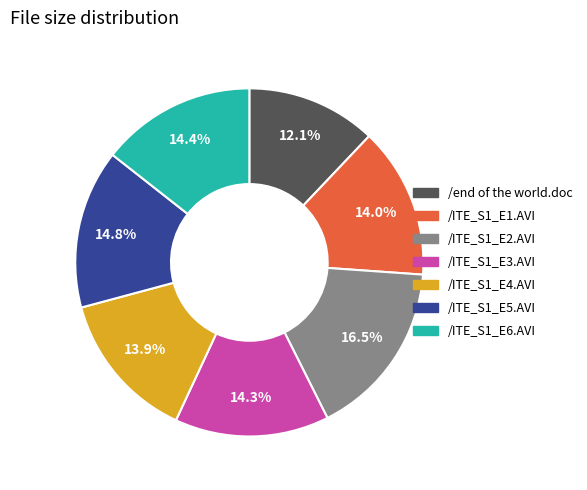

True or false: /ITE_S1_E4.AVI accounts for 14% of the total.

True